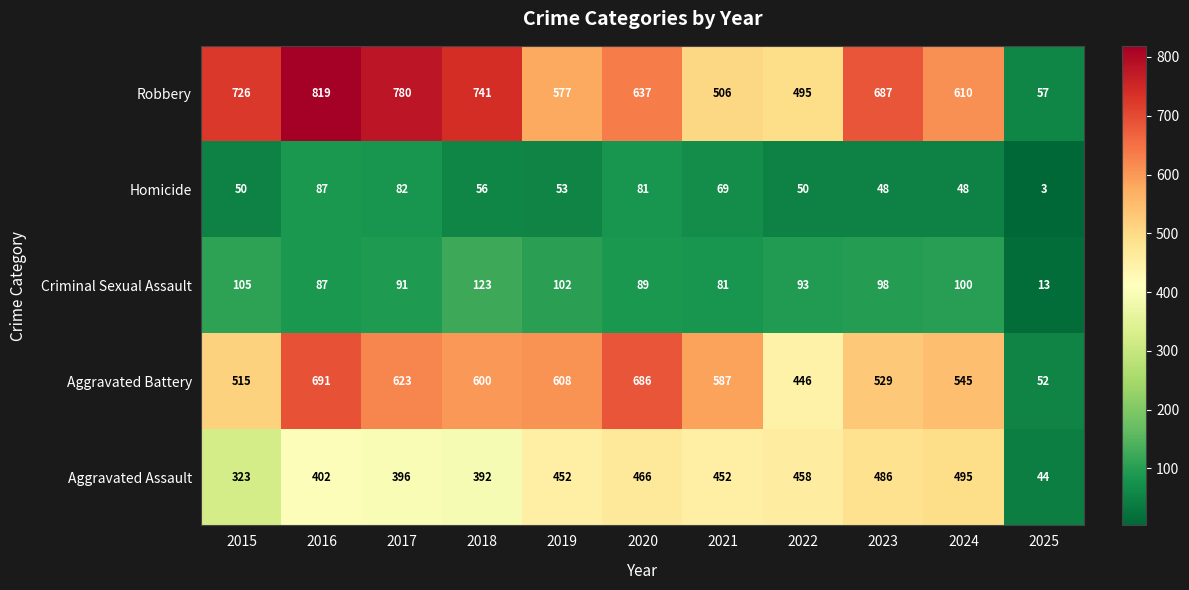

True or false: Aggravated Battery has a value of 608 at 2019.

True